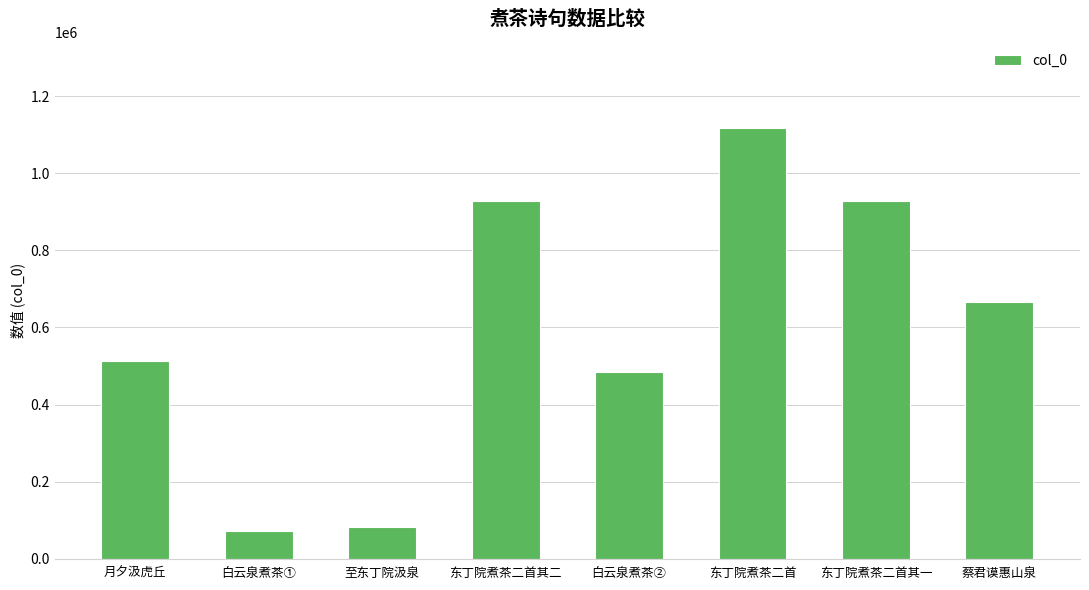

What is the sum of the values at 蔡君谟惠山泉 and 至东丁院汲泉?

749249